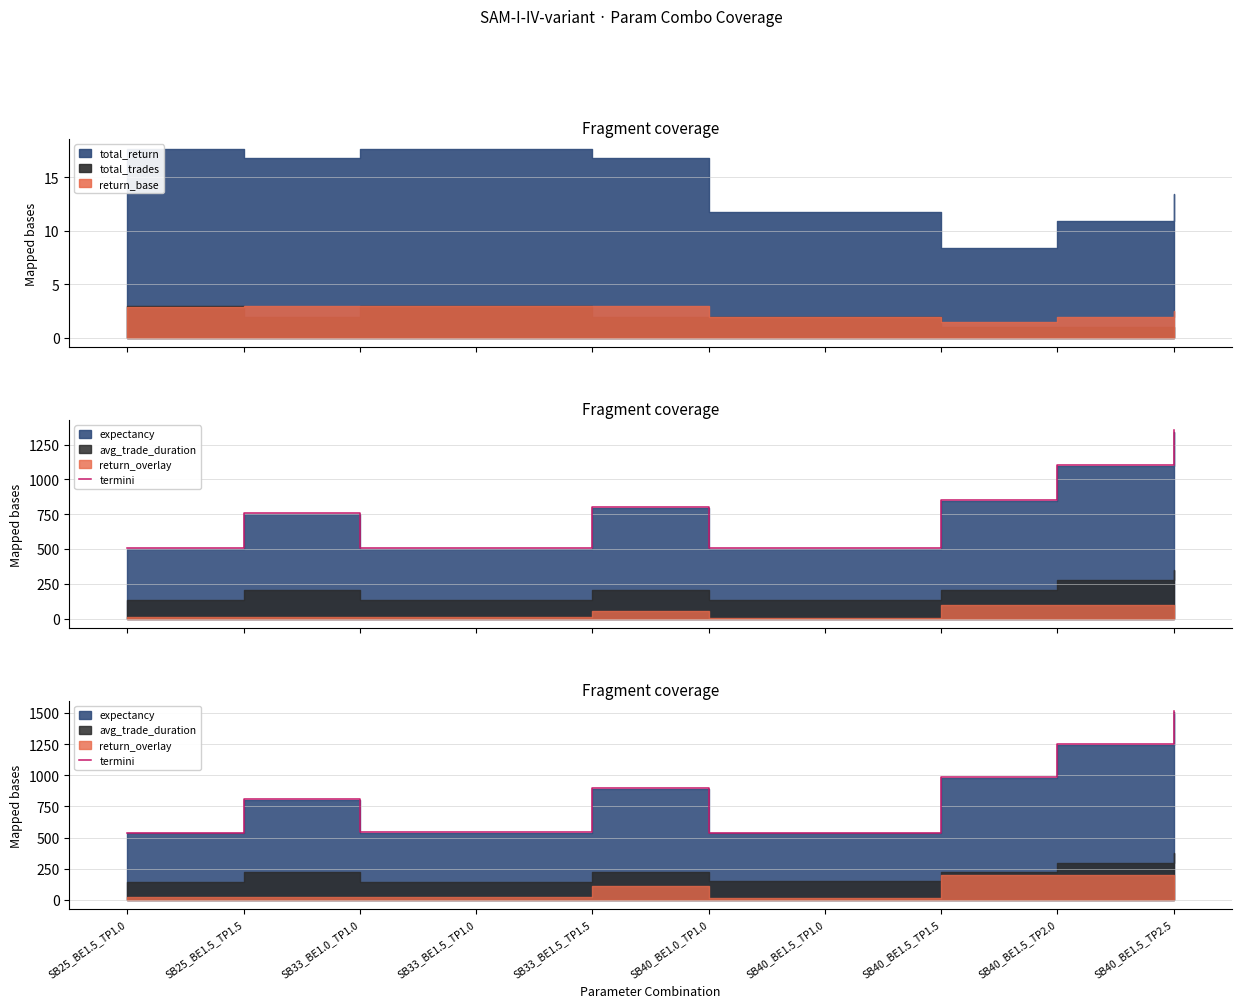

What is the value of the 4th point from the left?

543.0